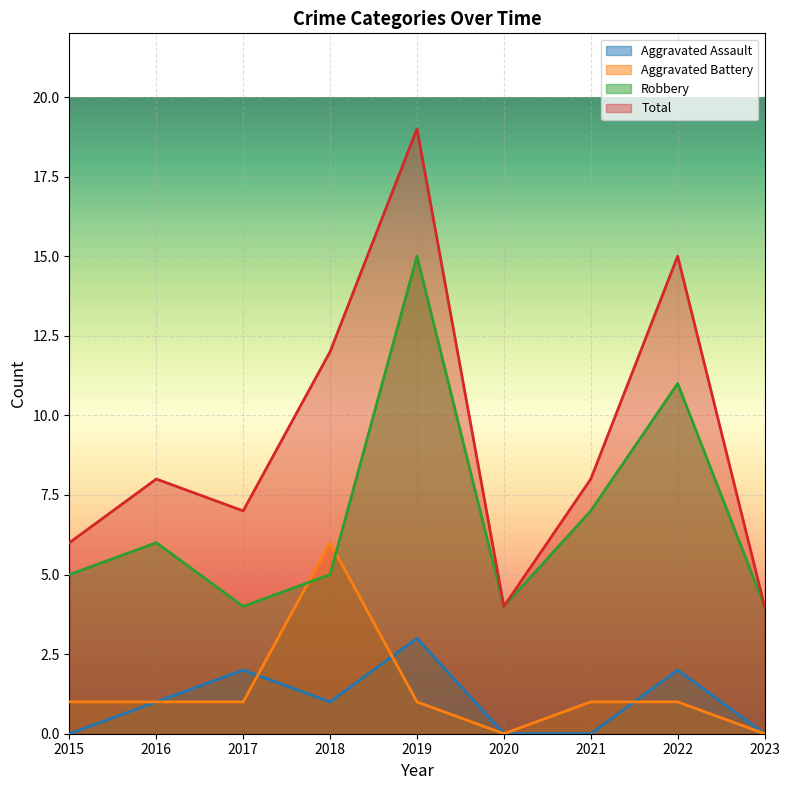

True or false: Total and Aggravated Battery intersect in this chart.

False